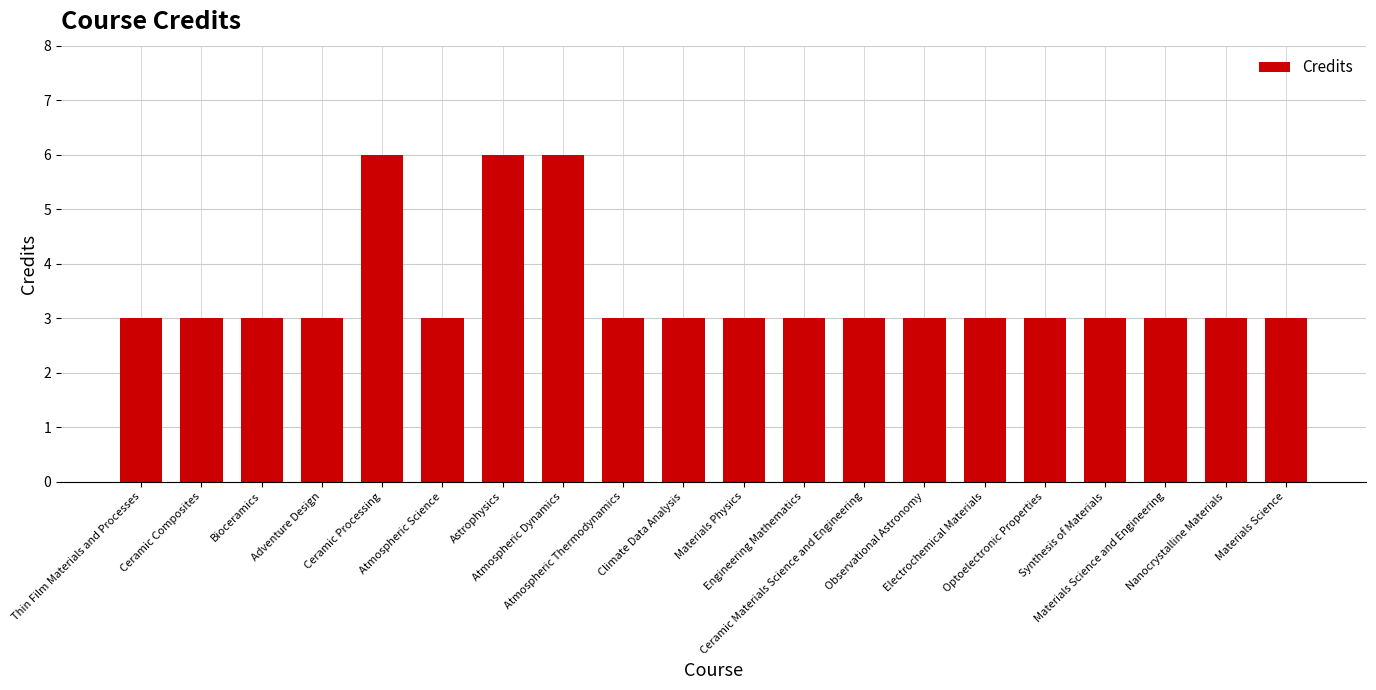

What is the smallest value displayed?

3